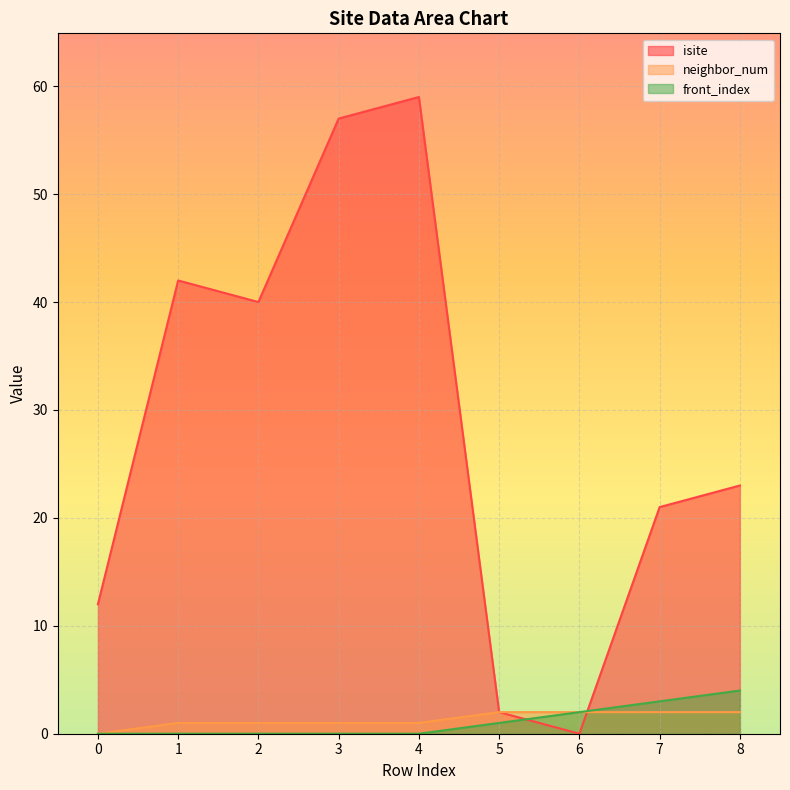

Does the chart display data point markers on the line(s)?

No